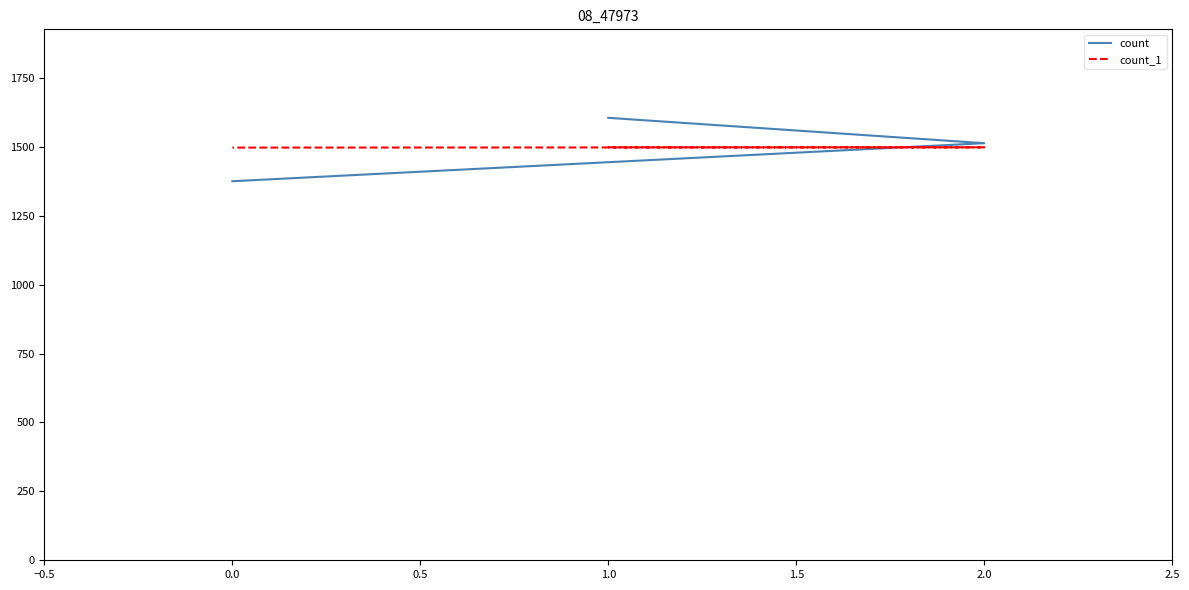

Which series has the largest total across all categories?

count